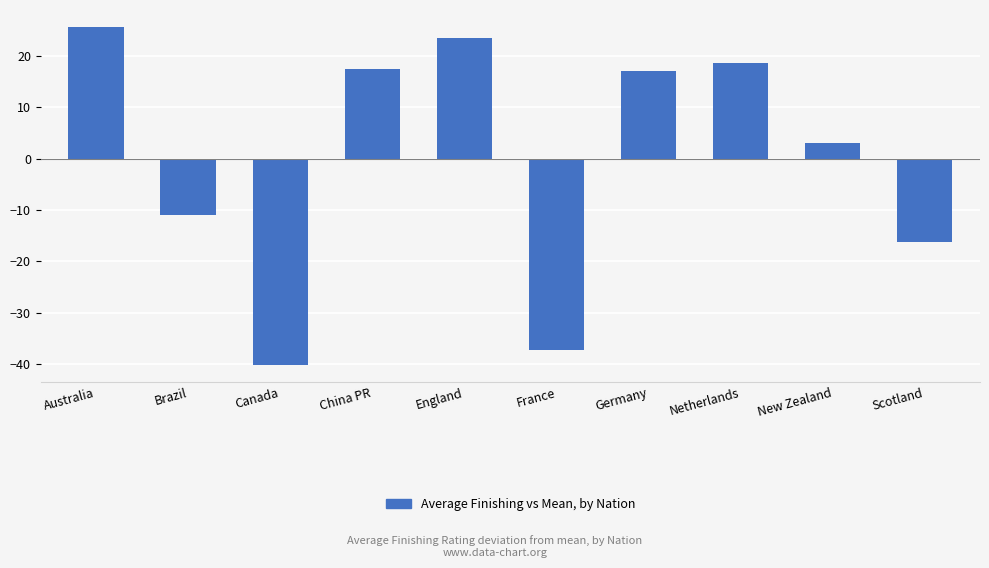

What is the greatest value displayed?

25.6